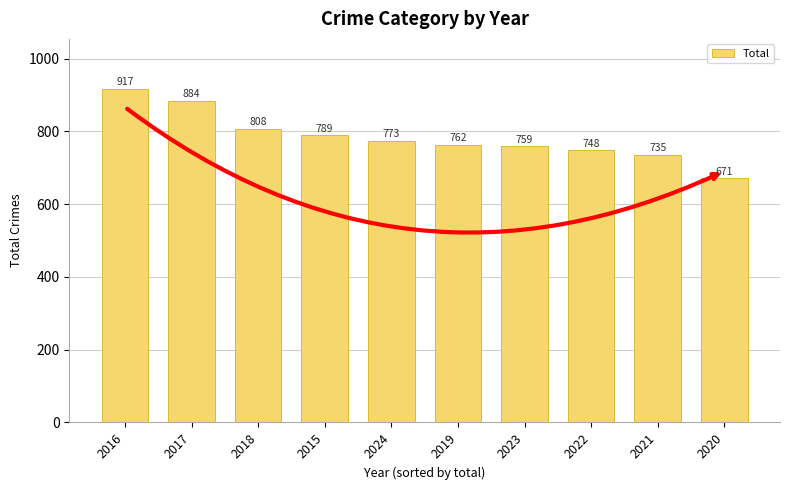

Rank the categories by value from highest to lowest.

2016, 2017, 2018, 2015, 2024, 2019, 2023, 2022, 2021, 2020